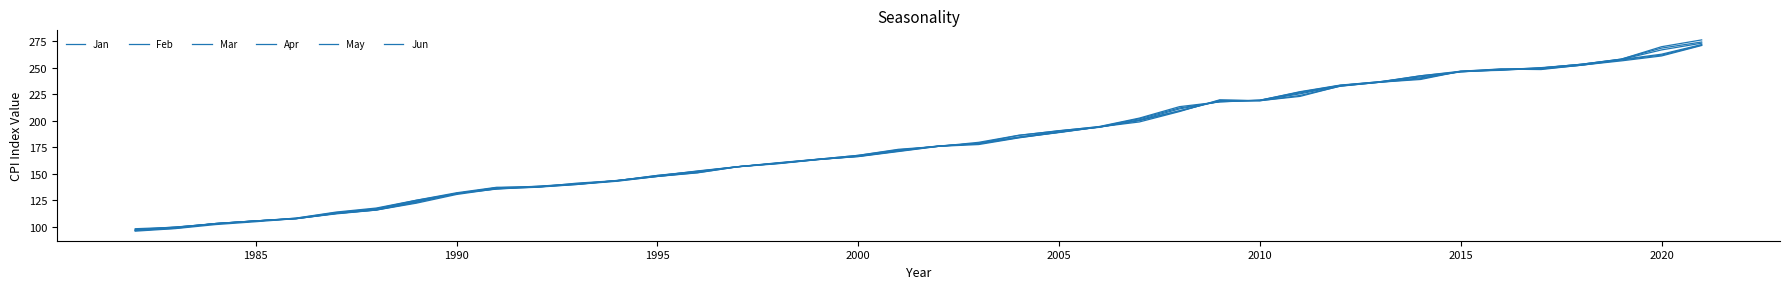

What is the difference between the maximum and second lowest values in the May series?

174.5